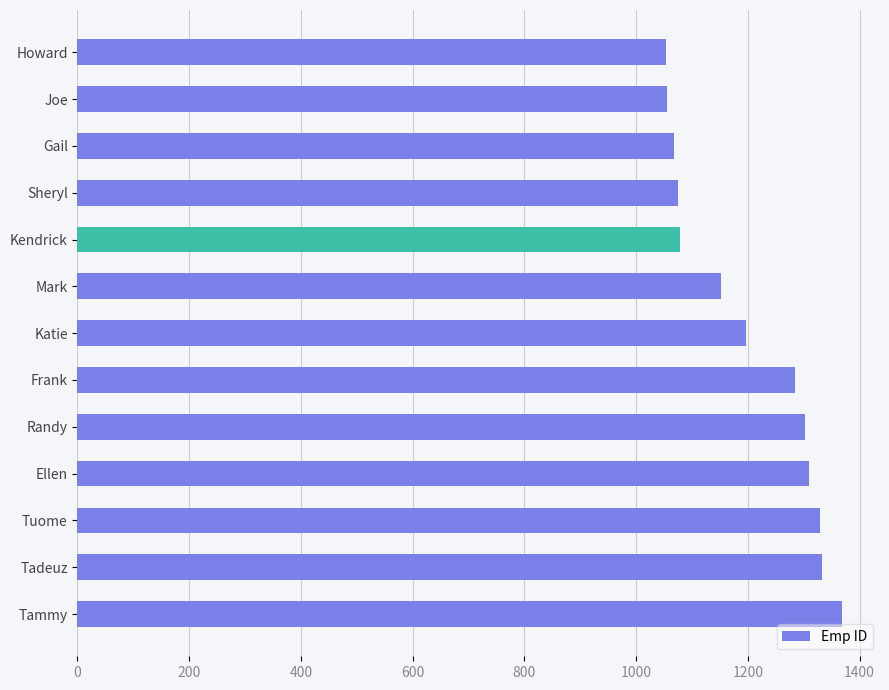

Does the chart contain stacked bars?

No